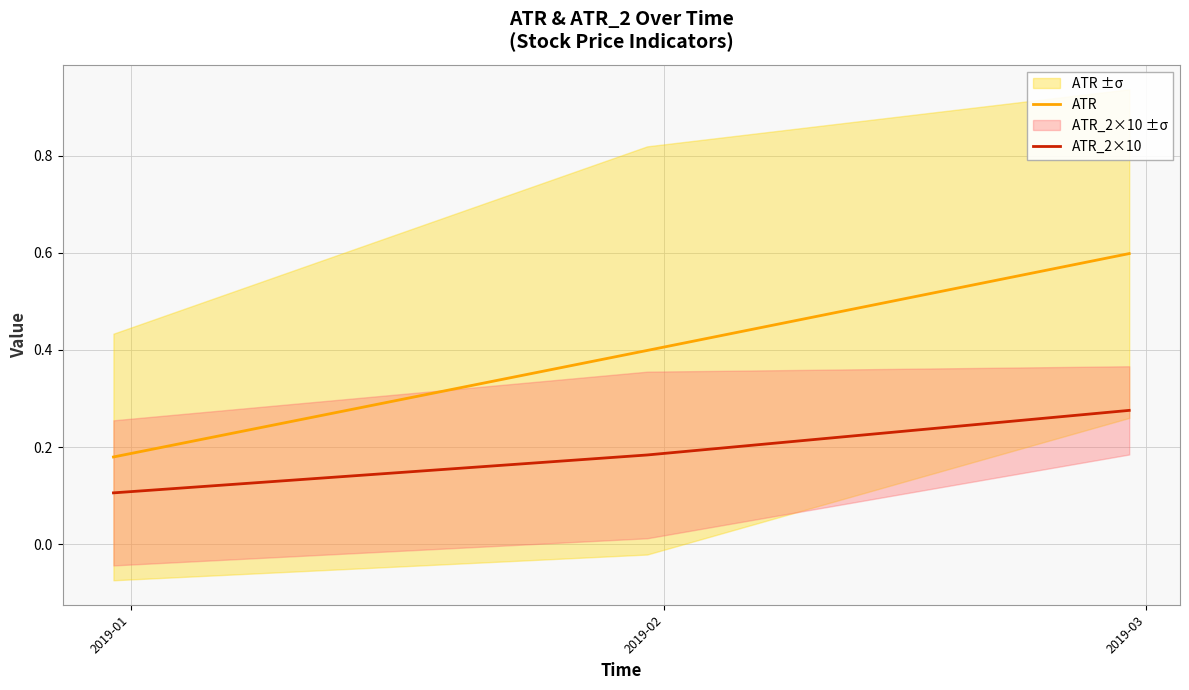

Reading left to right, list all the values displayed in this chart.

ATR: 0.2	0.4	0.6
ATR_2×10: 0.1	0.2	0.3